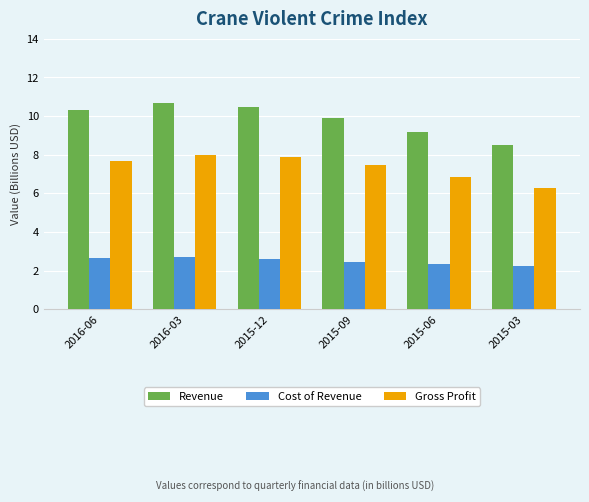

What is the total value across all series at 2015-09?

19.8